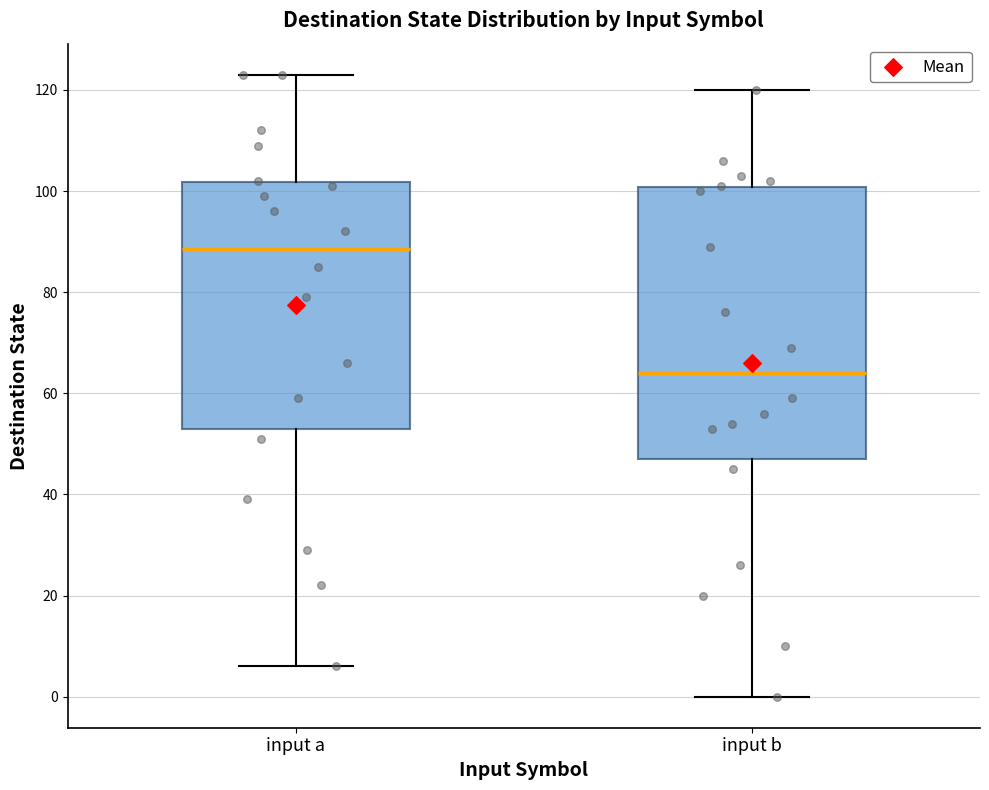

Reading left to right, transcribe this box plot: for each box, give where its median line is, the range the box spans, and where its two whiskers end, as read against the y-axis. The values are not printed on the chart, so give them approximately, as read against the axis.

input a: median 88, box 54 to 102, whiskers 6 to 124
input b: median 64, box 48 to 100, whiskers 0 to 120